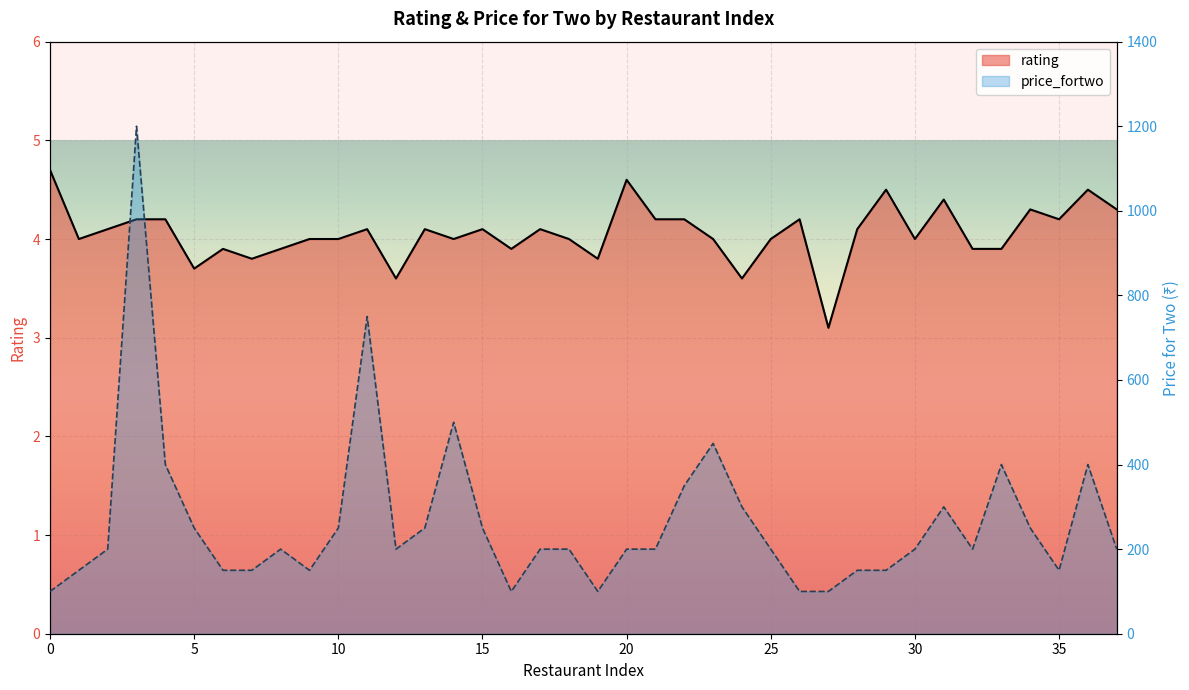

True or false: there are more than 0 points higher than both neighbors.

True